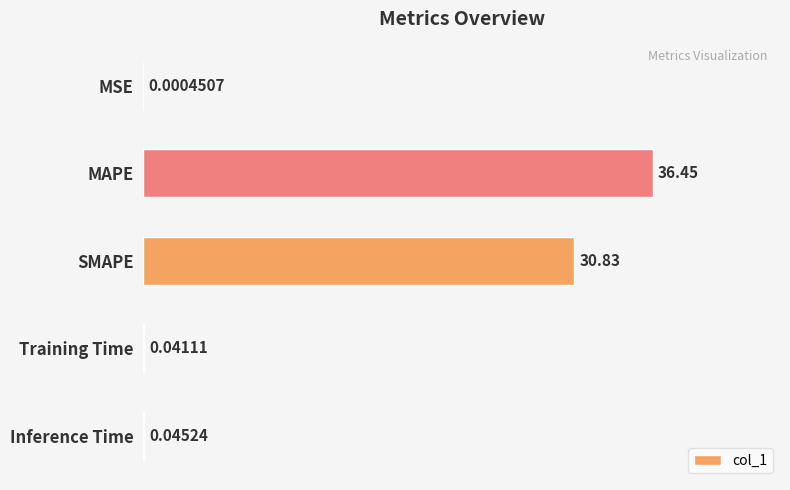

At which label is the value closest to 18?

SMAPE